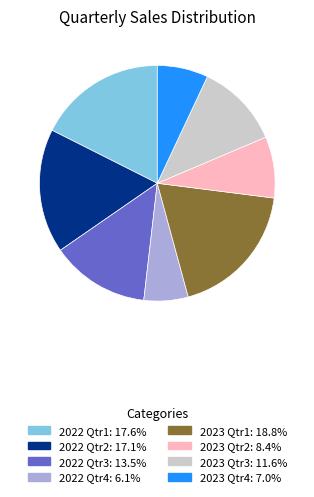

True or false: 2022 Qtr3 accounts for 14% of the total.

True